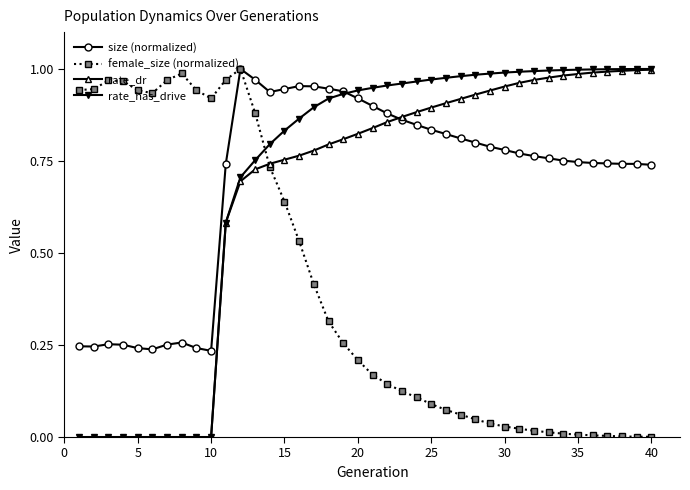

In female_size (normalized), how many points are higher than both neighbors (excluding endpoints)?

3